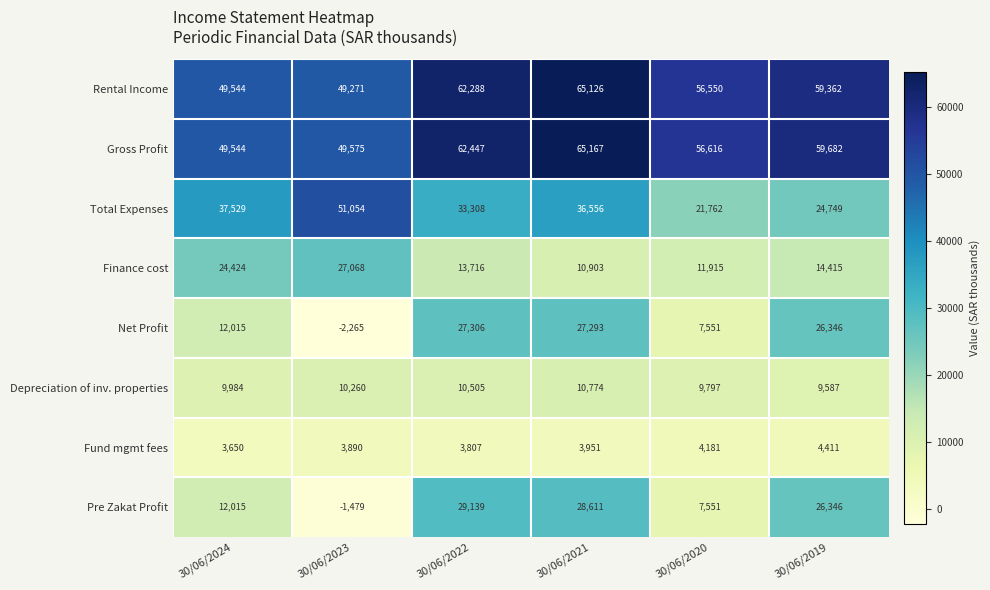

Which category has the lowest value in the Fund mgmt fees series?

30/06/2024